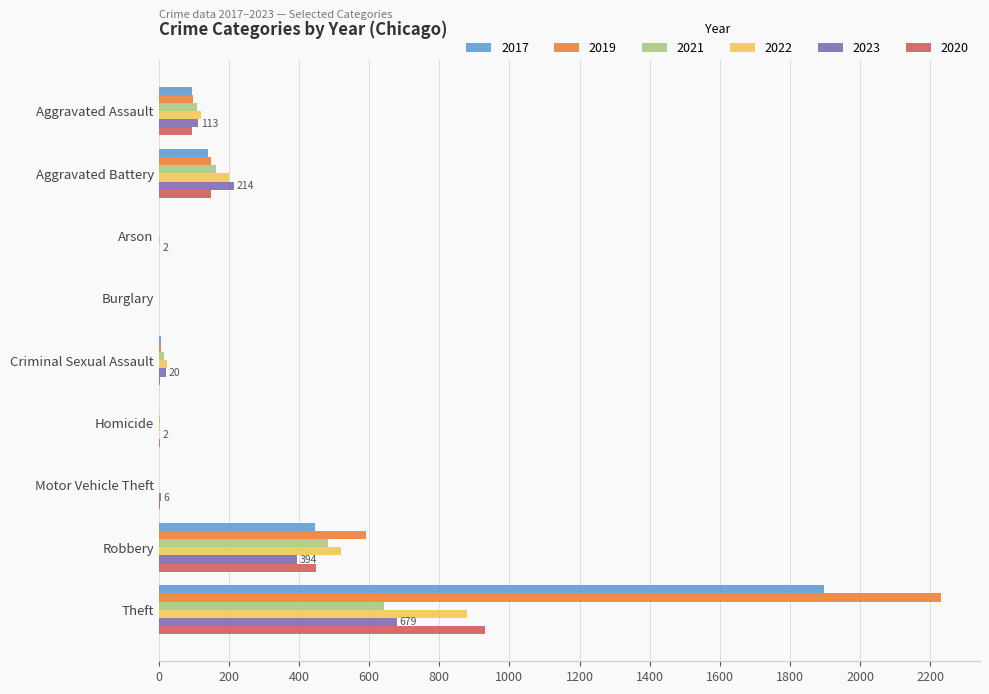

Between Aggravated Battery and Criminal Sexual Assault, which series saw the biggest shift?

2023